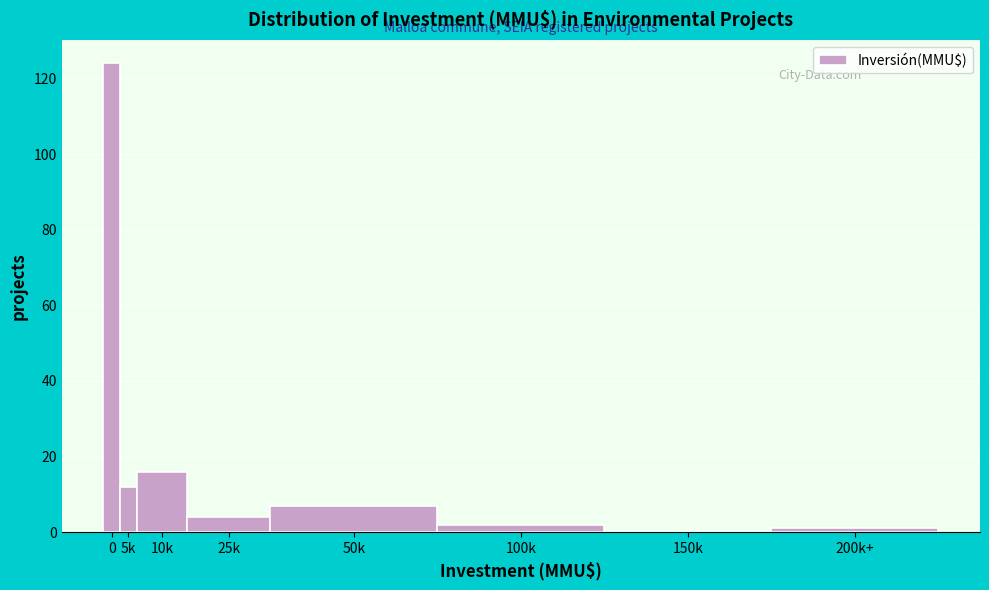

Reading left to right, transcribe all the data shown in this chart.

0=124	5k=12	10k=16	25k=4	50k=7	100k=2	150k=0	200k+=1